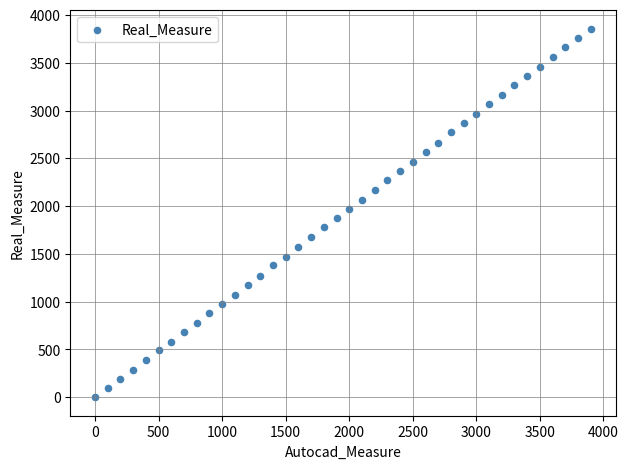

What is the range of X values (max minus min)?

3900